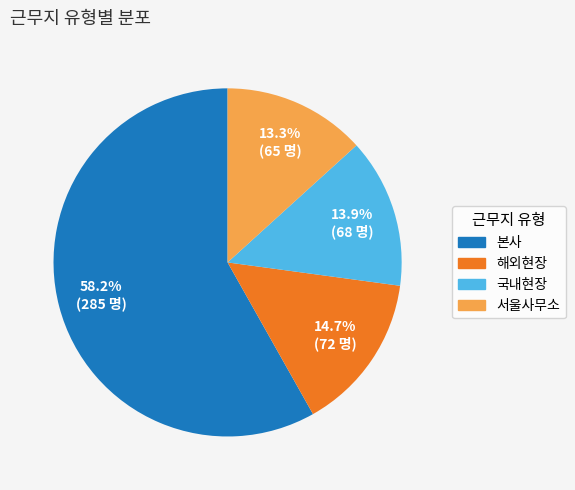

True or false: 본사 accounts for 50% of the total.

False